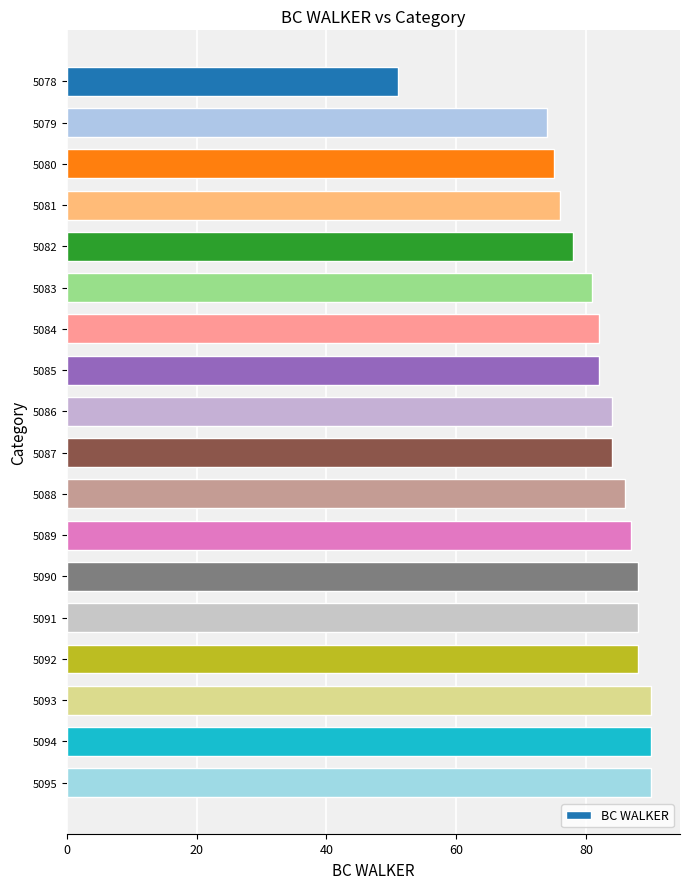

Between 5095 and 5084, which is larger?

5095